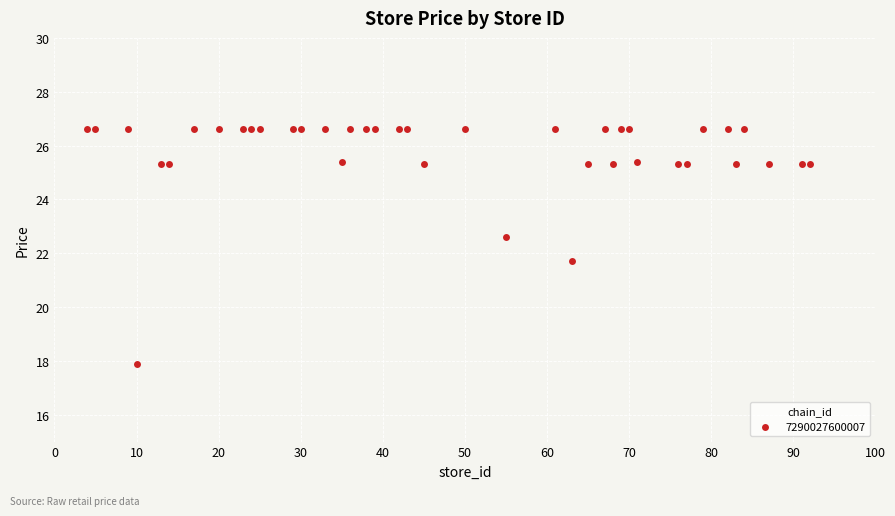

What is the range of X values (max minus min)?

88.0